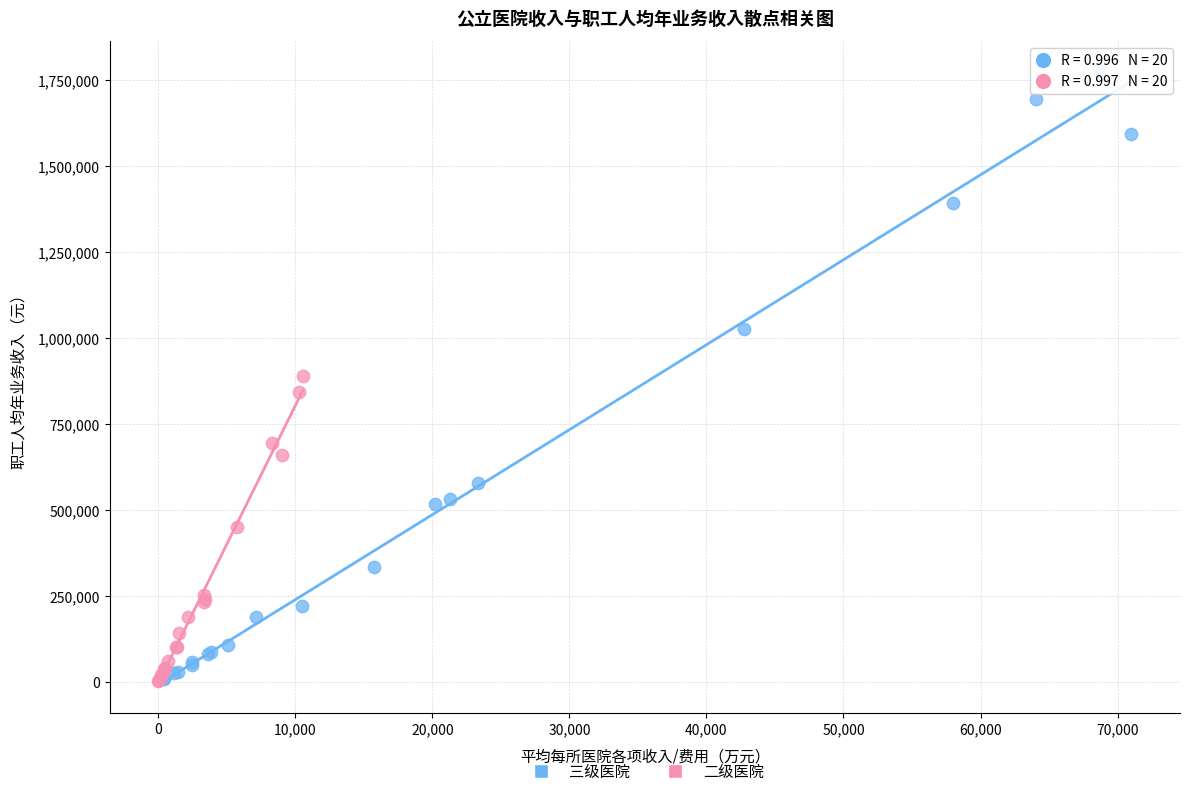

Which series contains the highest Y value?

三级医院